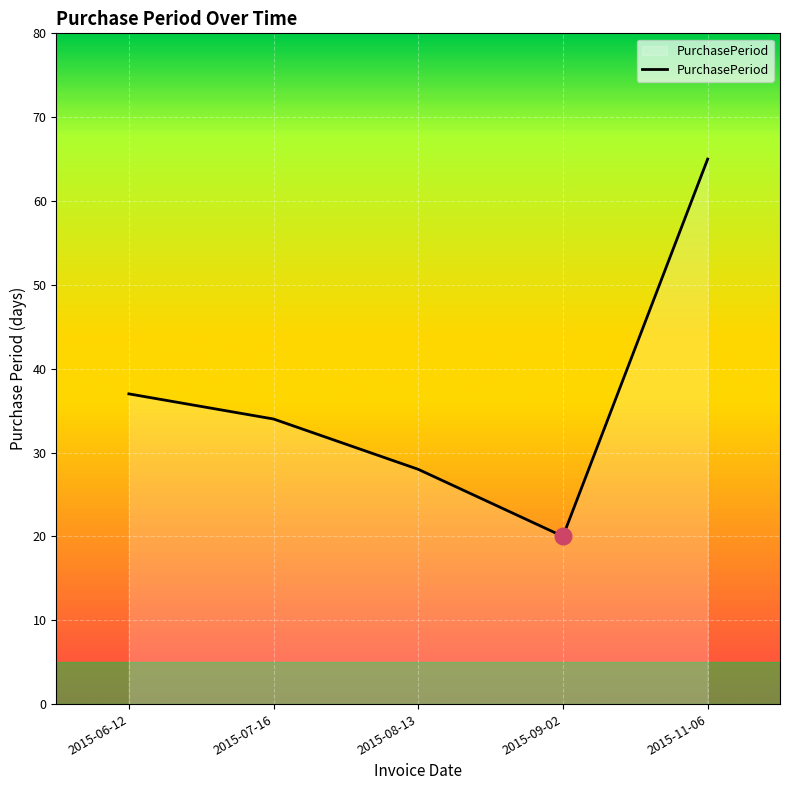

At which category does the data reach its first local valley?

2015-09-02